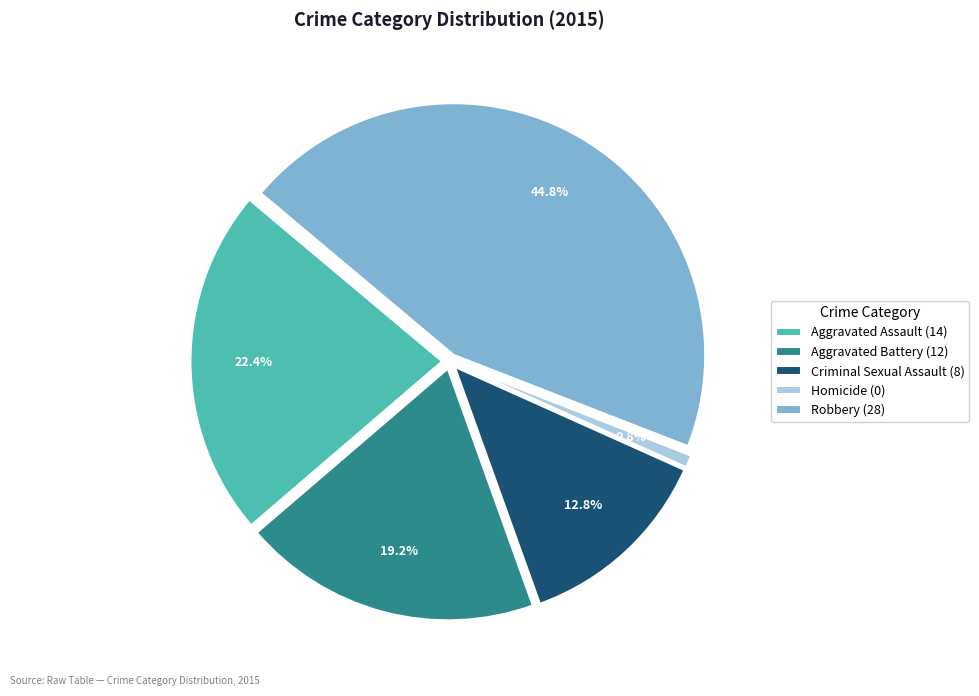

To the nearest percent, what is the difference between the Robbery and Homicide slice percentages?

44%